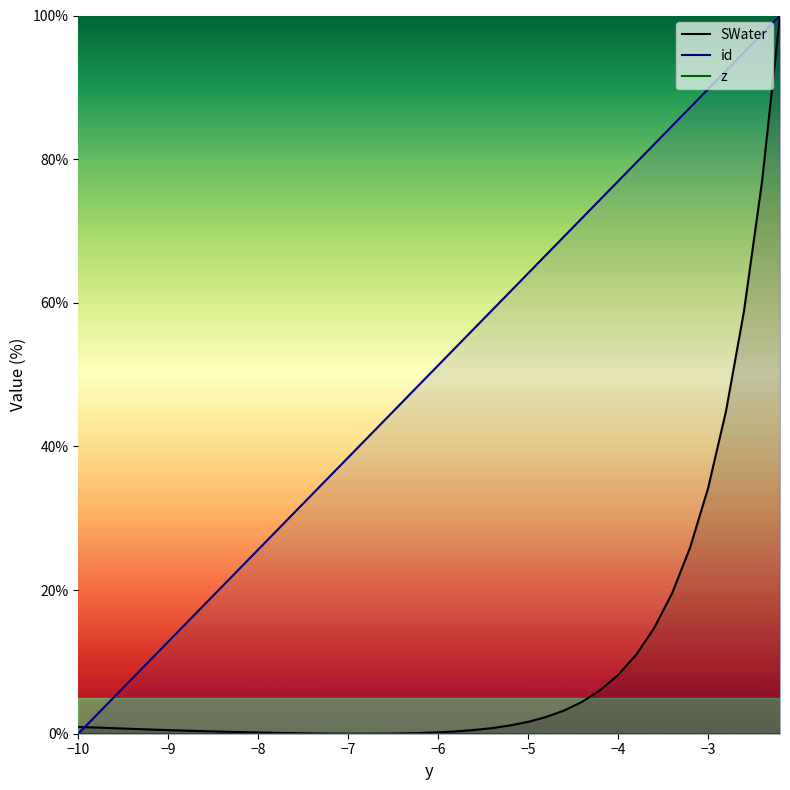

True or false: z and SWater cross at least once.

False